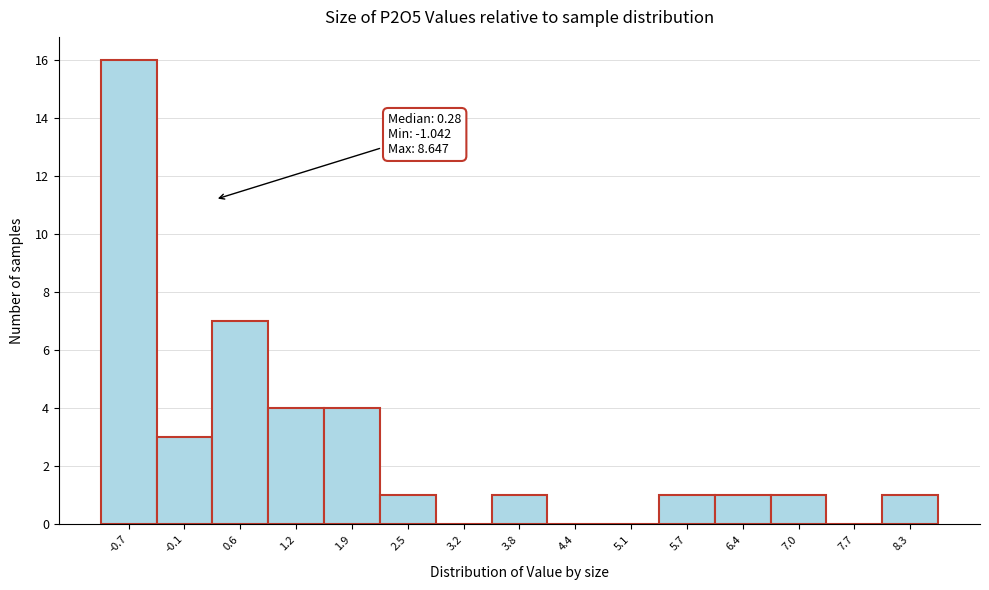

Which range on the x-axis has the tallest bar?

-1.0 to -0.4